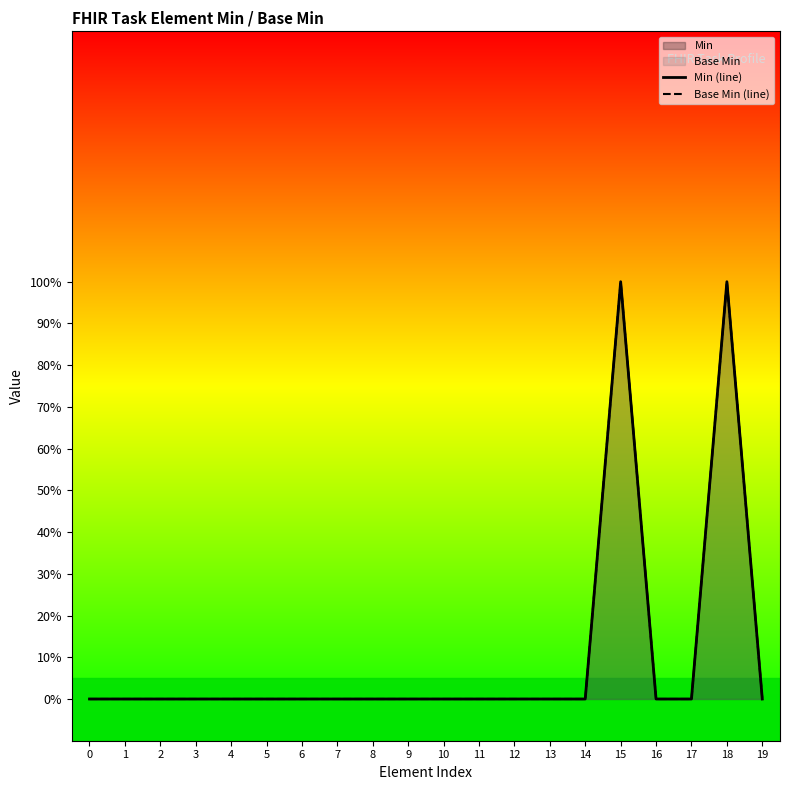

Where is the first local maximum for Min (line)?

15